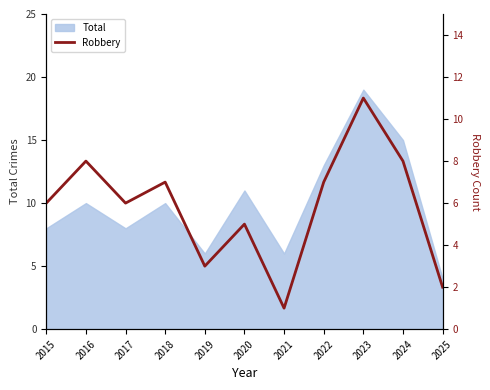

True or false: Total has a value of 8 at 2015.

True